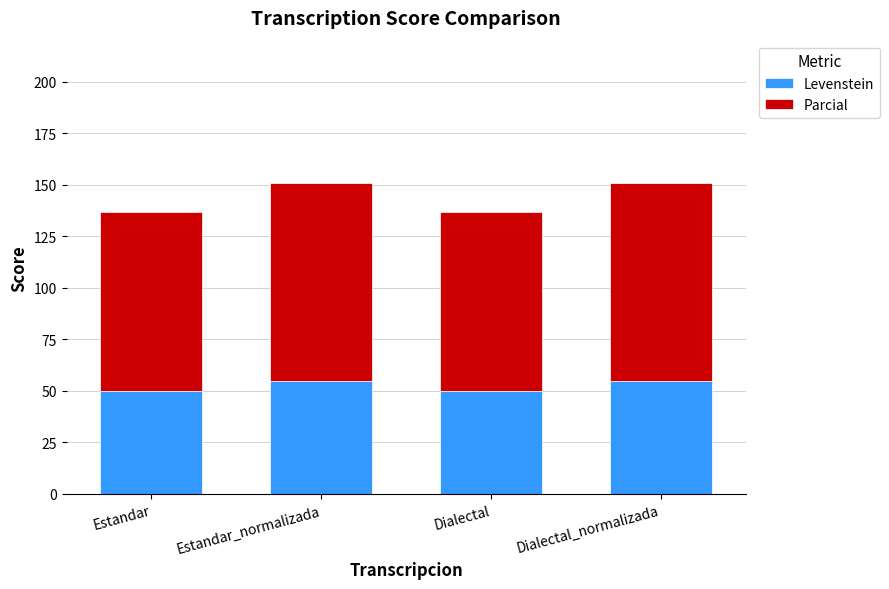

What is the approximate value of Levenstein at Dialectal_normalizada?

55.0